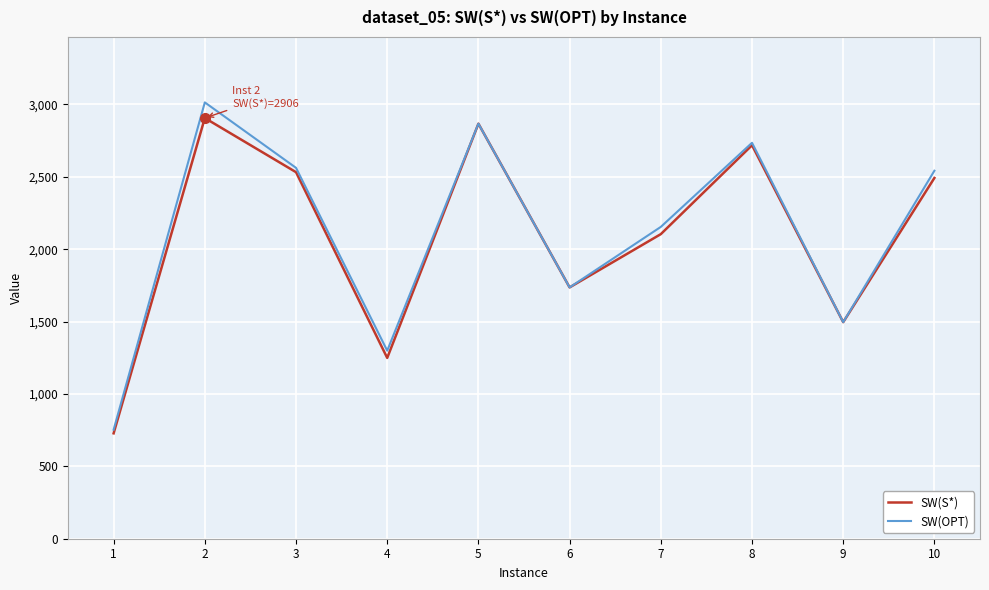

At which label is SW(OPT) closest to 1883?

6